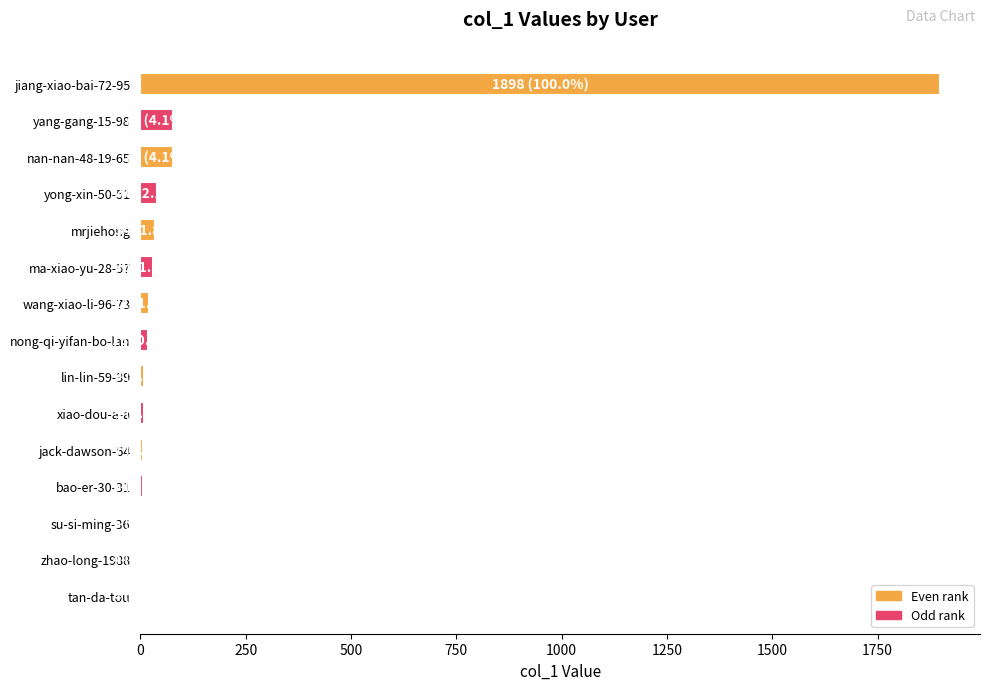

What is the sum of all values?

2239